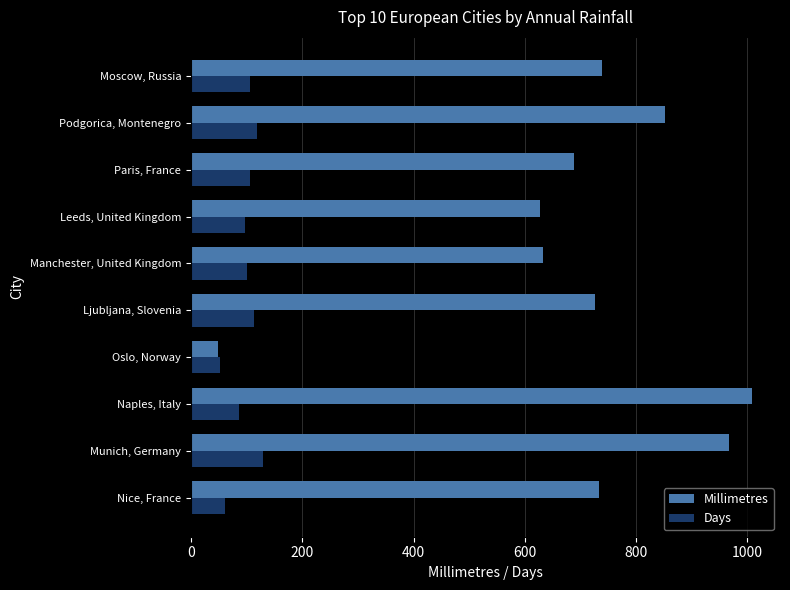

Which series has the largest range (max minus min)?

Millimetres